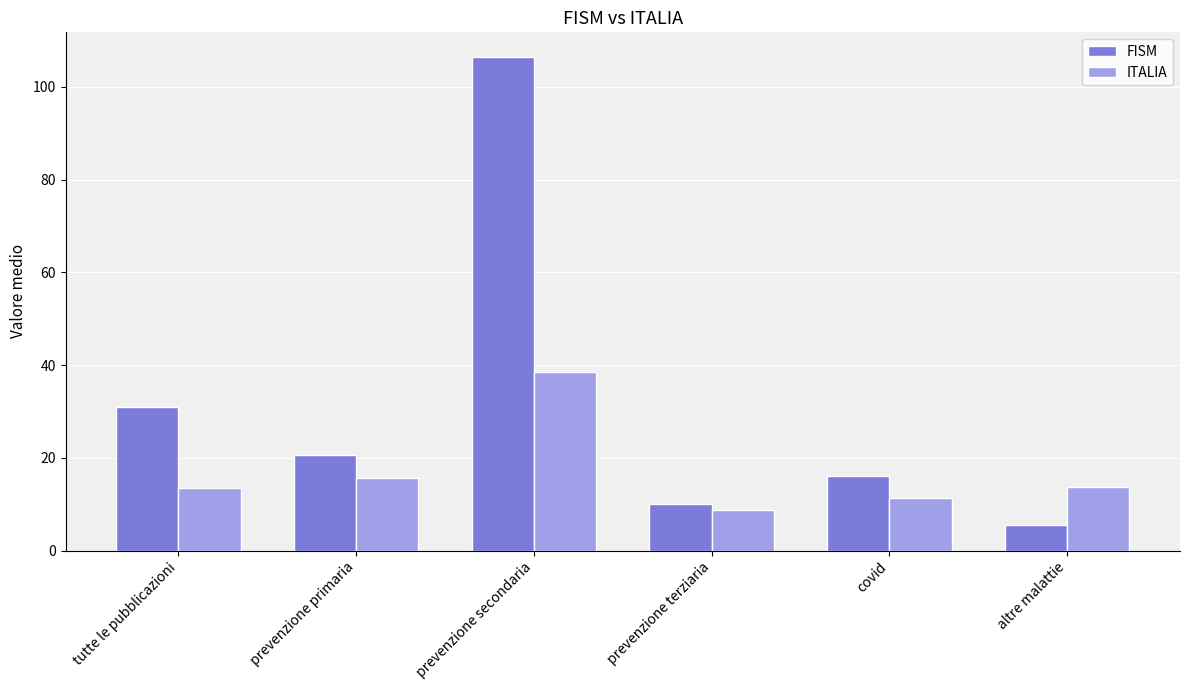

Is it true that FISM equals 35.6 at prevenzione primaria?

False